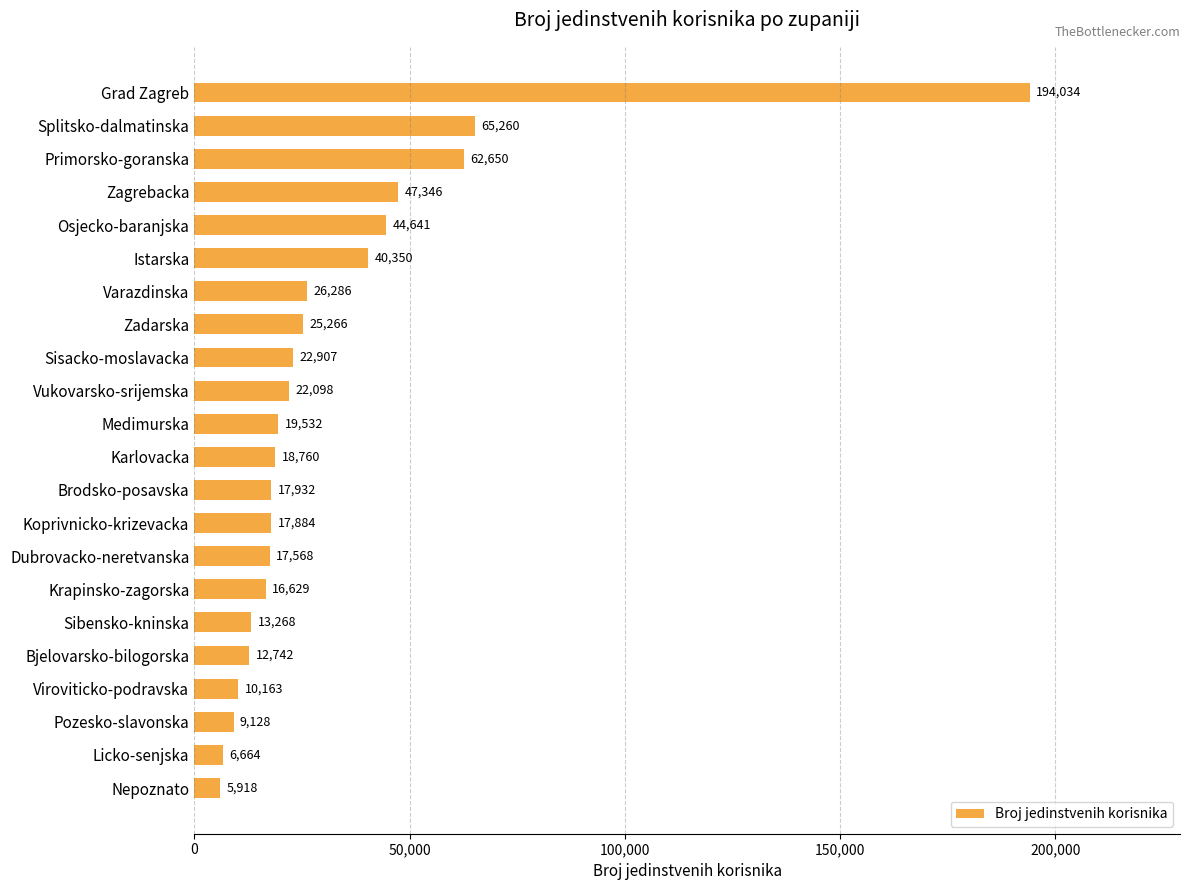

What is the sum of all values?

717026